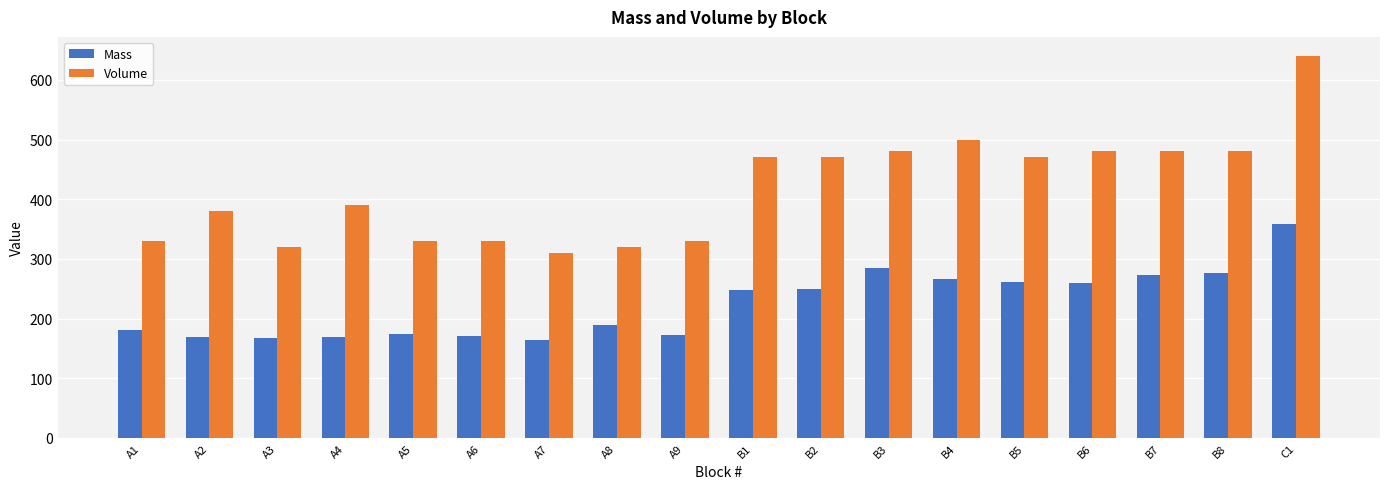

List the series in order of their overall mean, highest first.

Volume, Mass